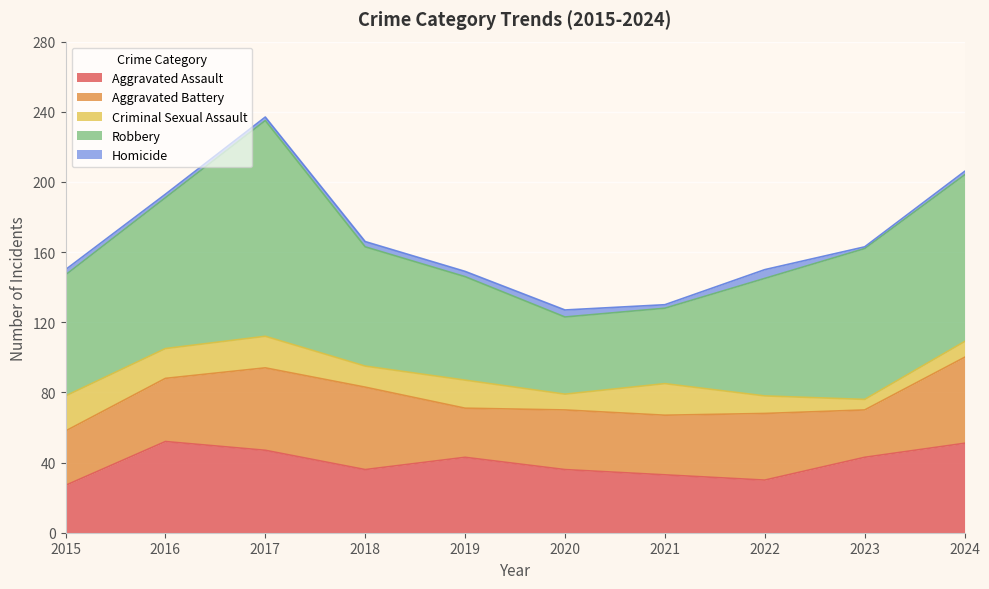

The value of Aggravated Battery at 2023 is 16. True or false?

False